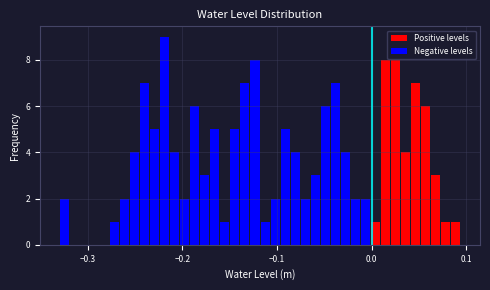

Around what value on the x-axis is the tallest bar? Give the approximate position of its centre, as read against the axis.

-0.22